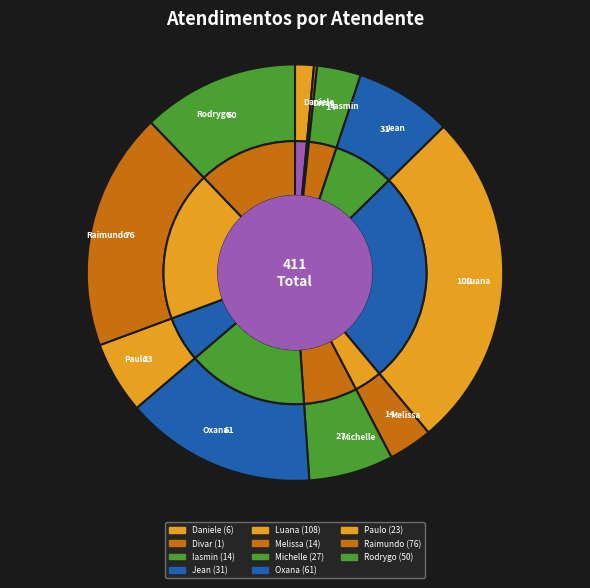

To the nearest percent, what is the average slice percentage?

9%